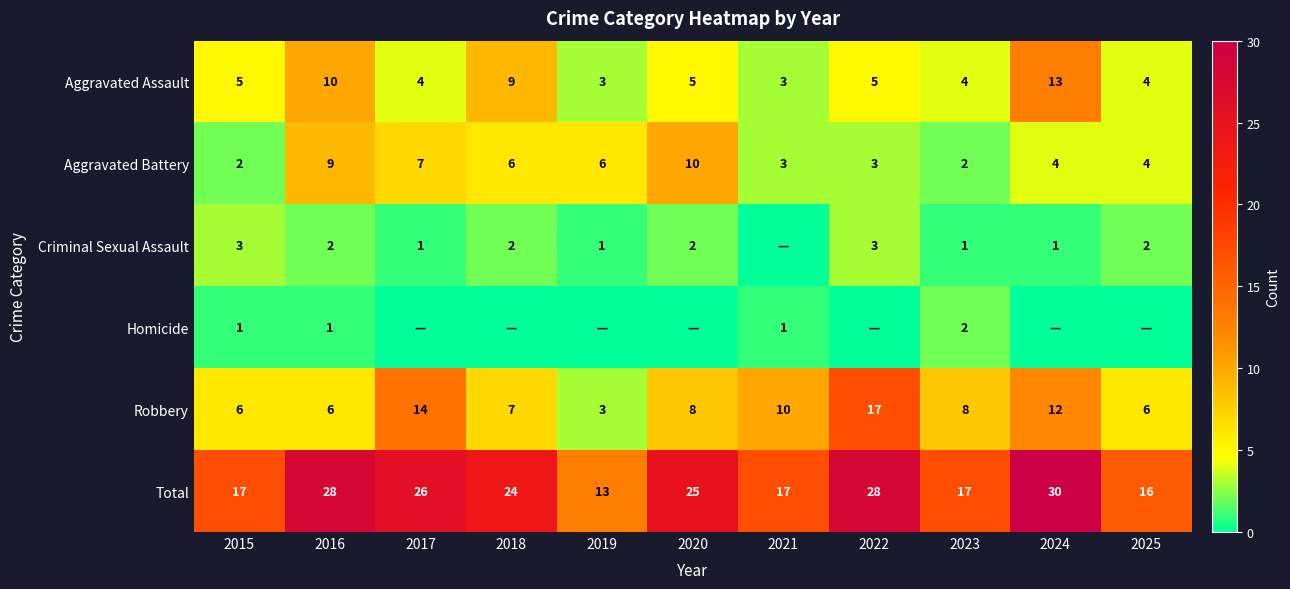

What is the difference between the second highest and minimum values in the Aggravated Assault series?

7